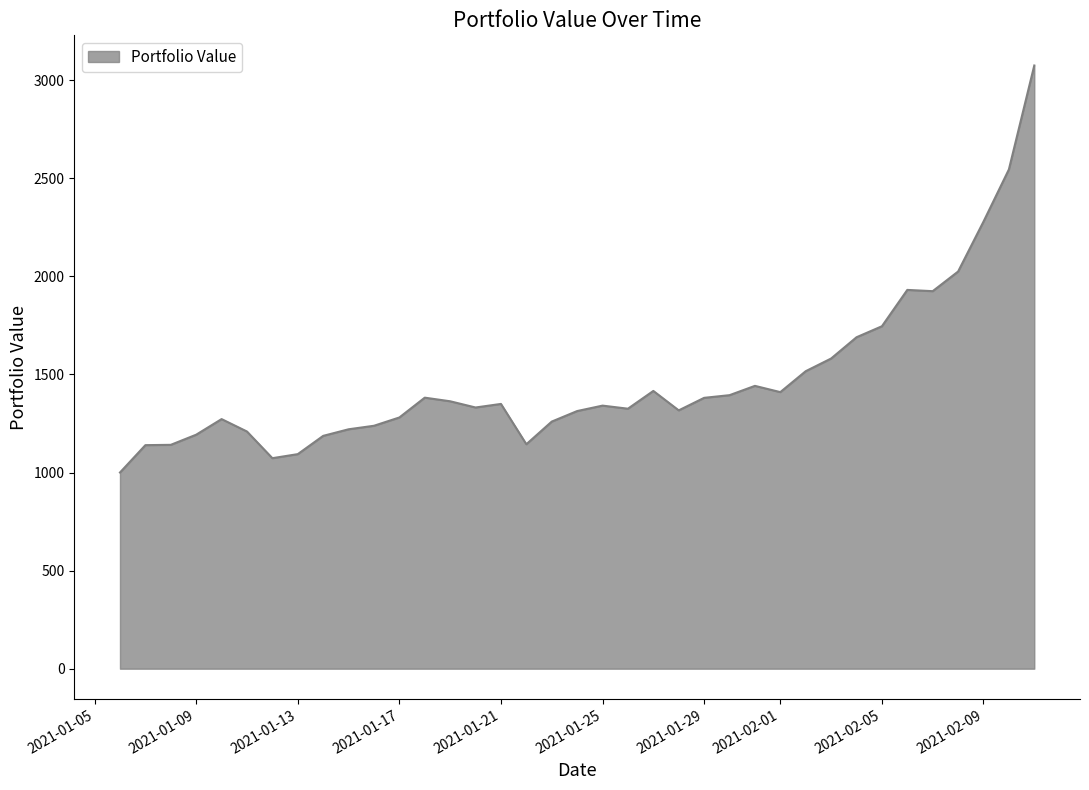

What is the maximum value shown in the chart?

3075.0